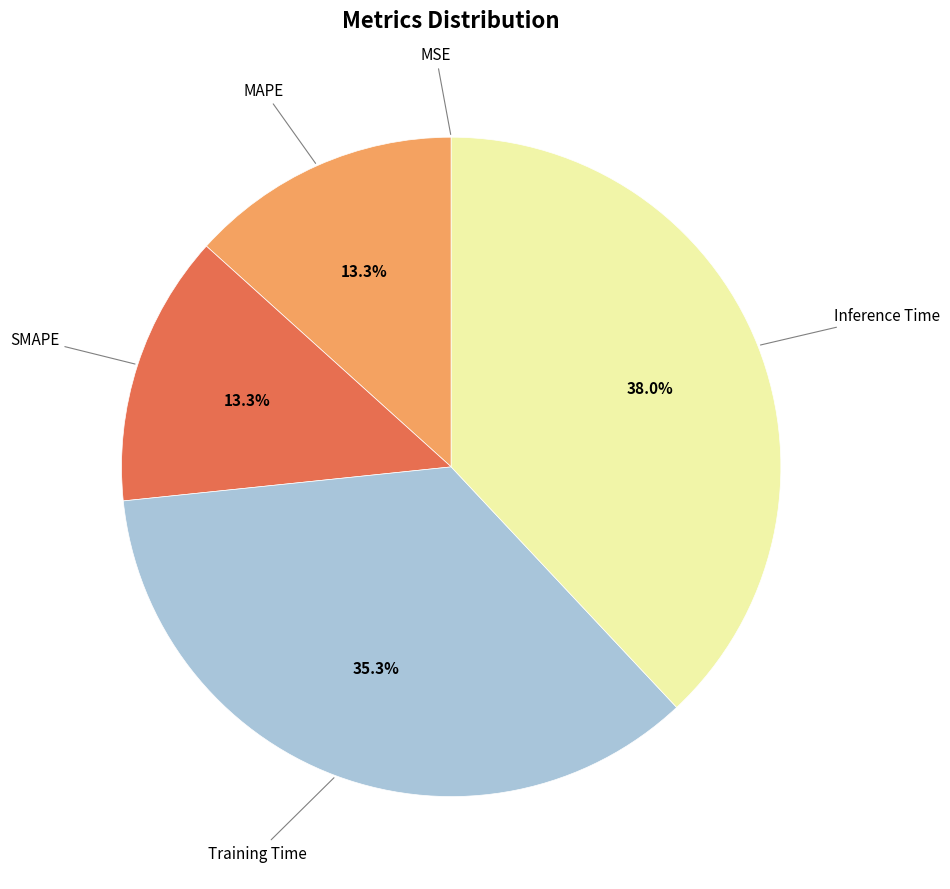

Is there a majority slice in this chart?

No